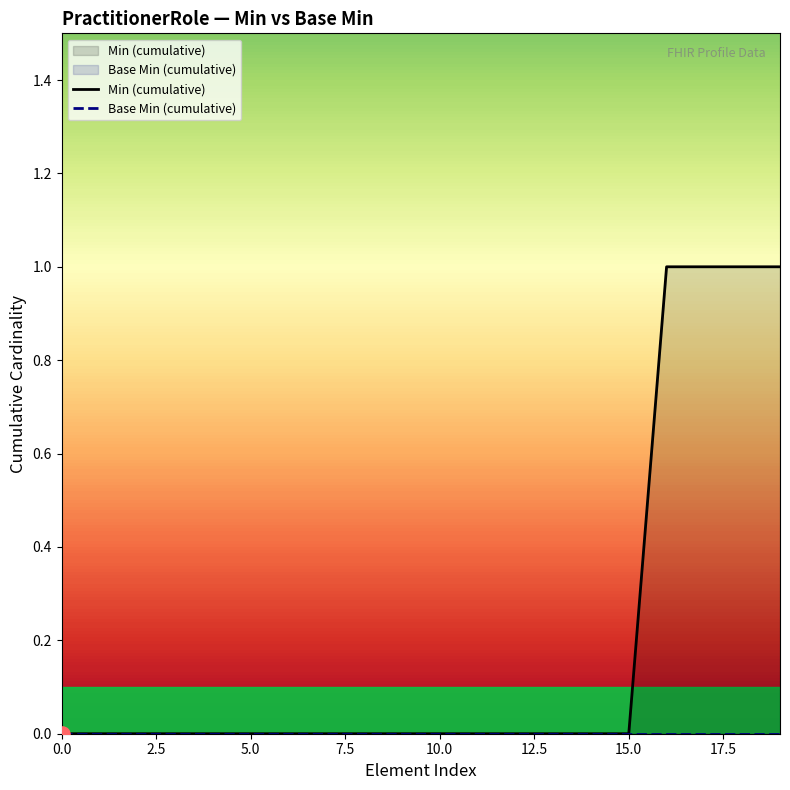

Which series contains the lowest Y value?

Min (cumulative)